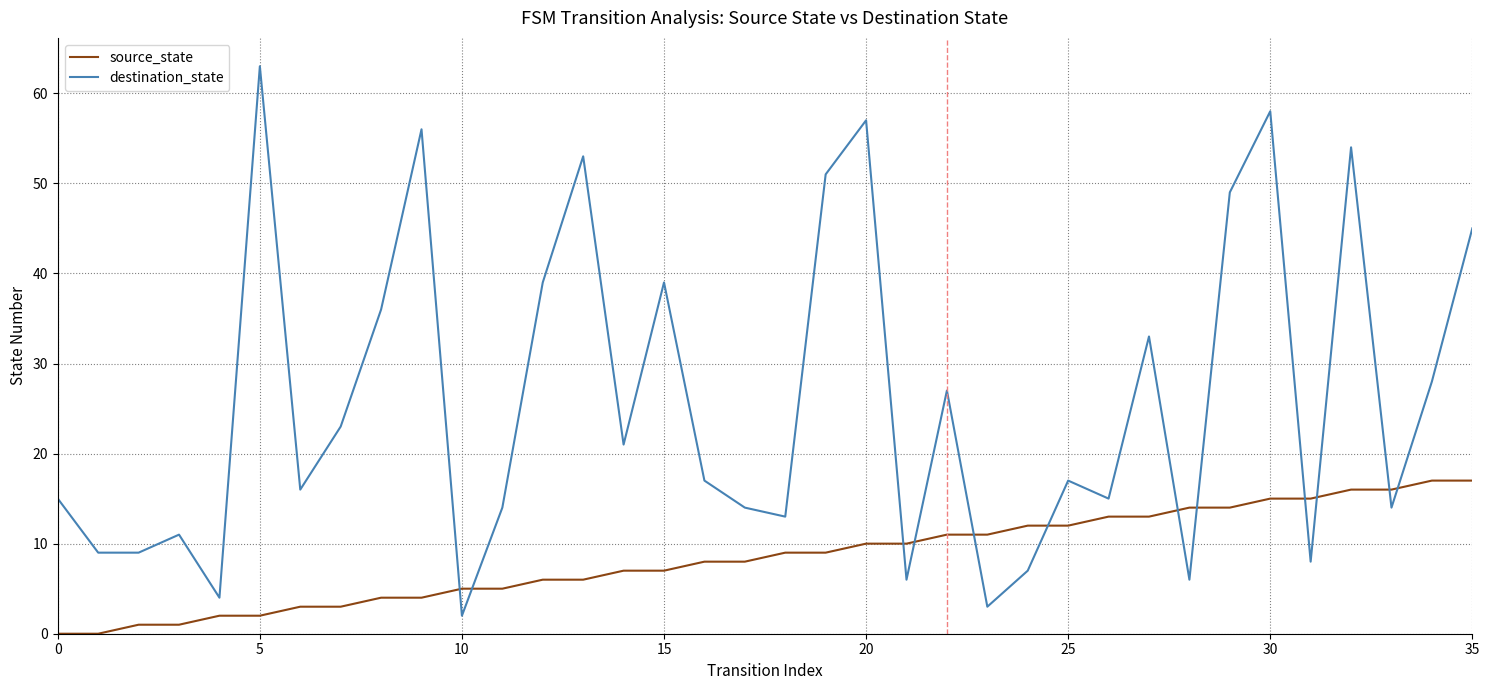

What is the difference between the maximum and minimum values in the destination_state series?

61